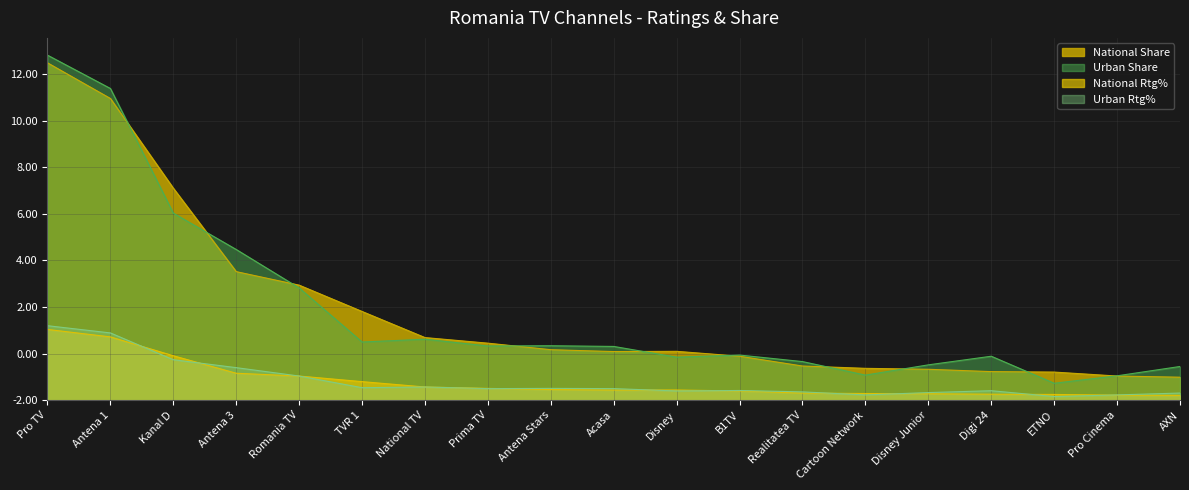

What are all the series names shown in the legend?

National Share, Urban Share, National Rtg%, Urban Rtg%